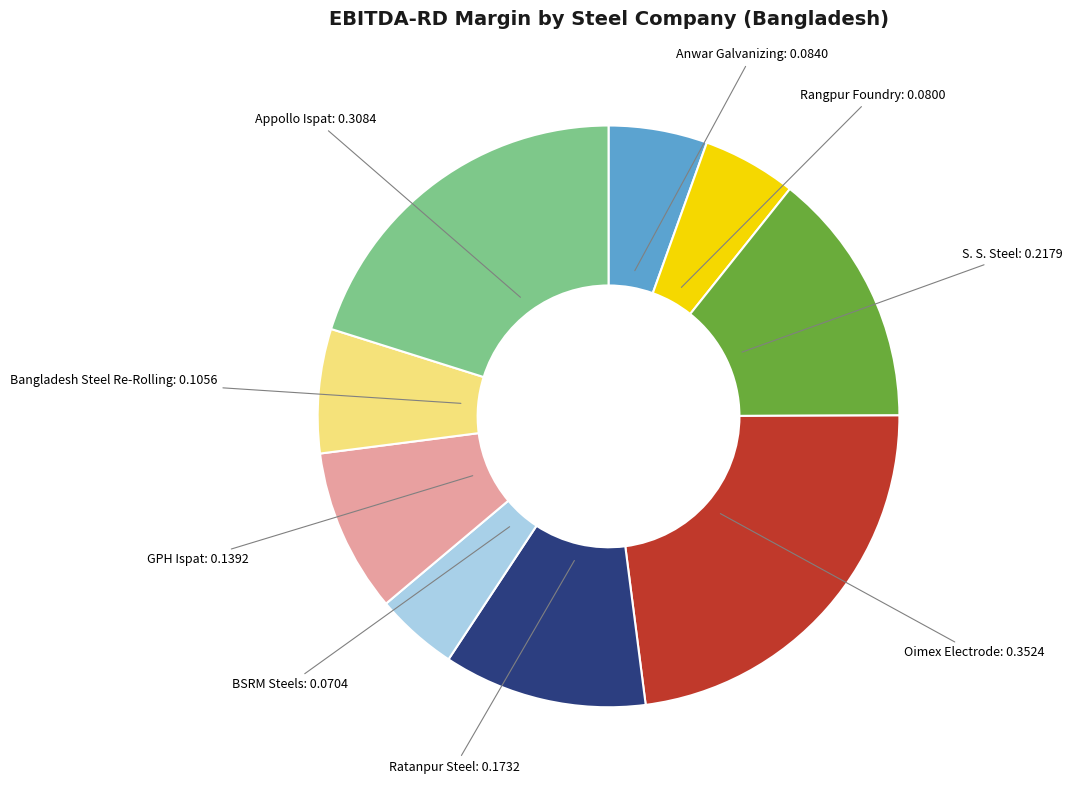

Is there a majority slice in this chart?

No